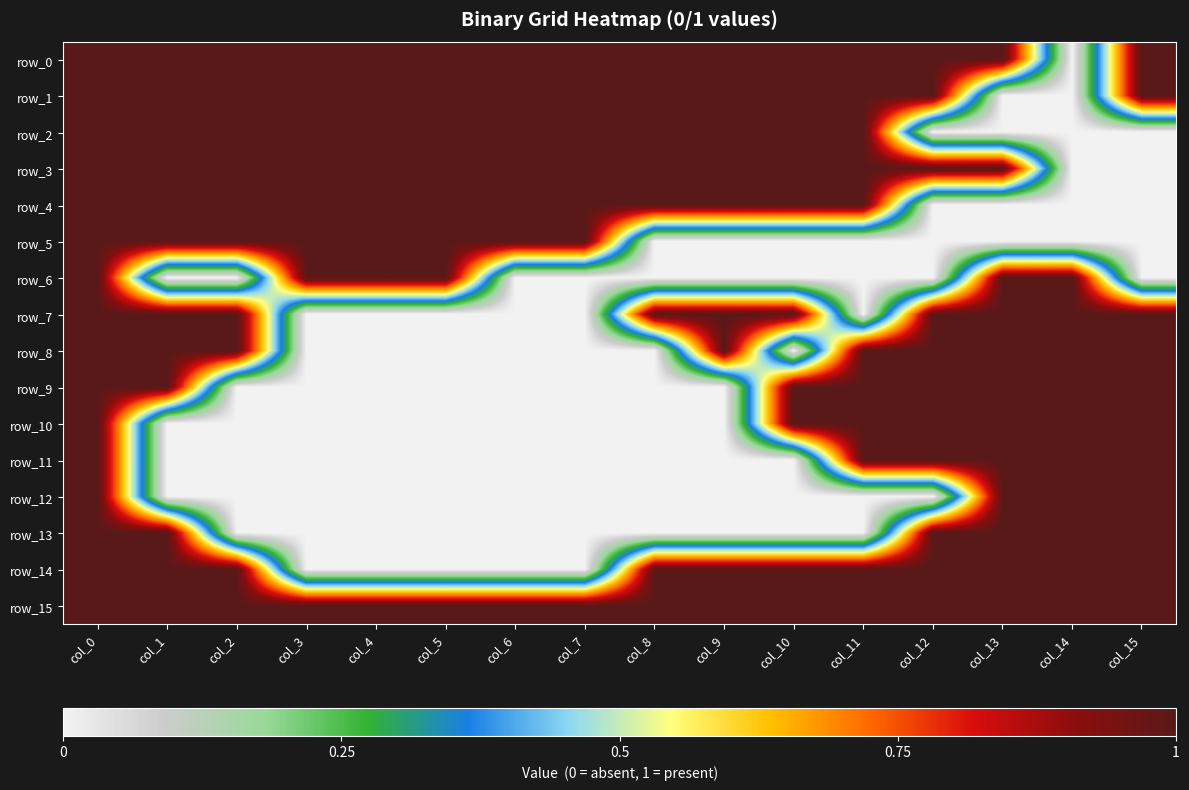

Rank the series at col_1 from lowest to highest value.

row_6, row_10, row_11, row_12, row_0, row_1, row_2, row_3, row_4, row_5, row_7, row_8, row_9, row_13, row_14, row_15